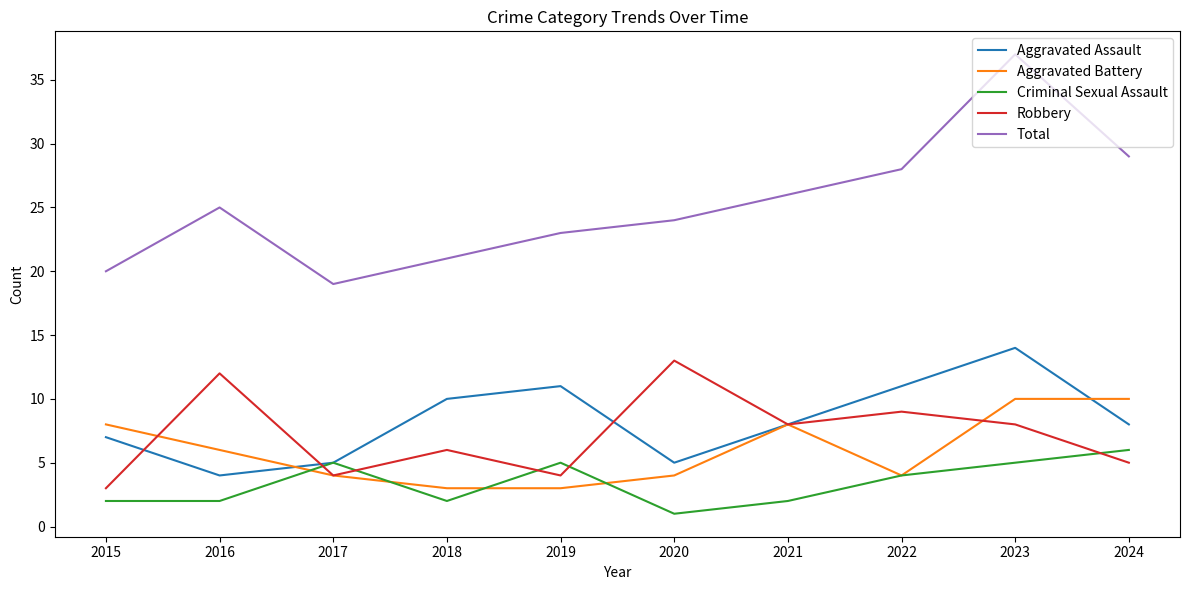

True or false: Criminal Sexual Assault has more than 1 interior local peaks.

True